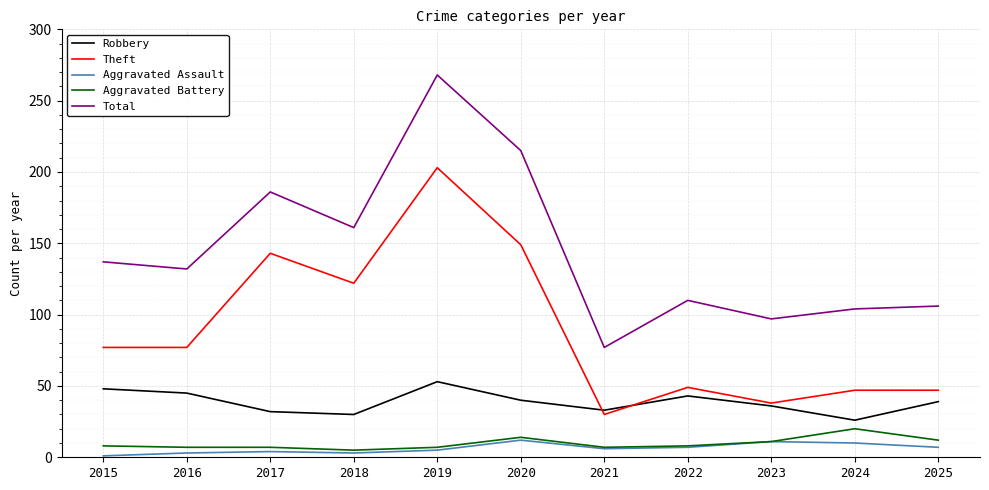

Is the value of Aggravated Battery at 2016 greater than the value of Robbery at 2024?

No